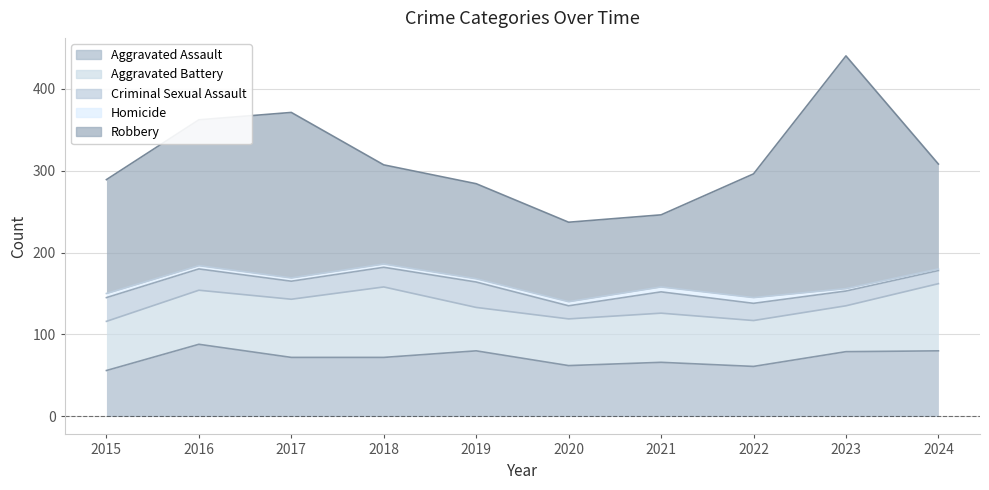

How many lines are shown in the chart?

5